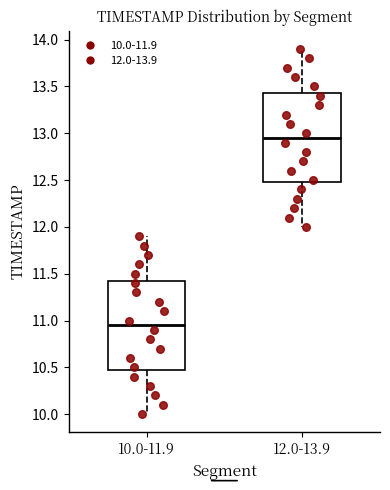

Reading left to right, read every box against the y-axis: the position of its median line, the range the box covers, and the ends of its whiskers. The values are not printed on the chart, so give them approximately, as read against the axis.

10.0-11.9: median 10.95, box 10.50 to 11.45, whiskers 10.00 to 11.90
12.0-13.9: median 12.95, box 12.50 to 13.45, whiskers 12.00 to 13.90